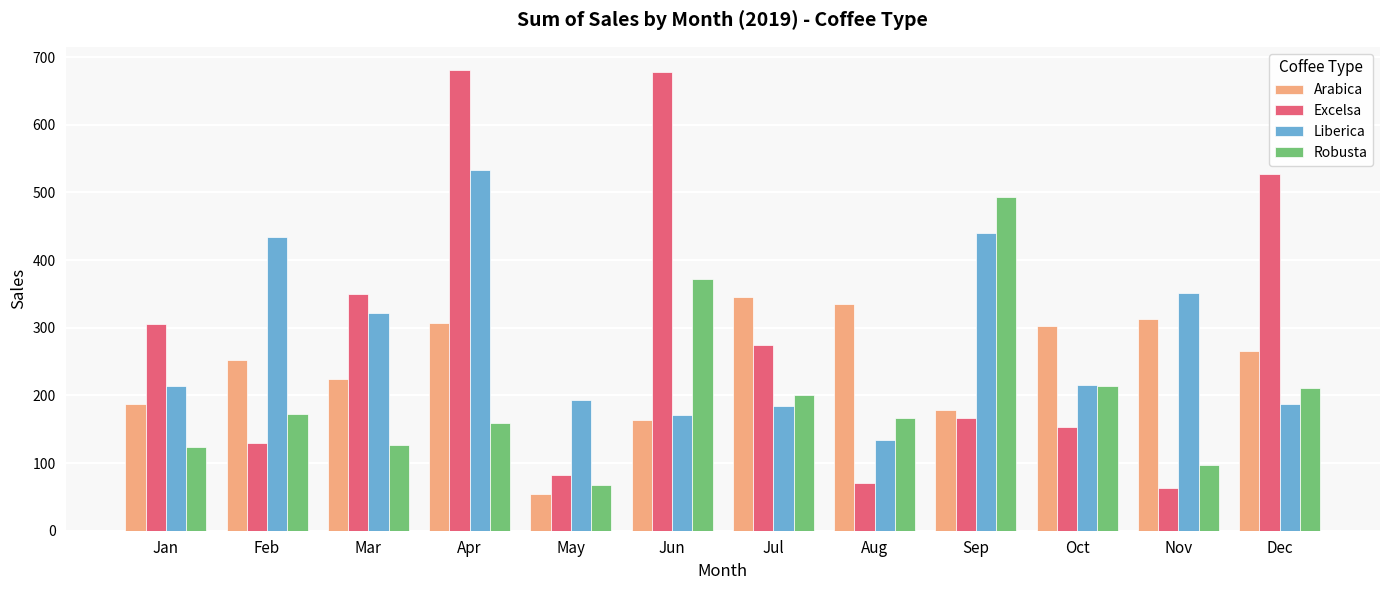

What is the total value across all series at Sep?

1277.0